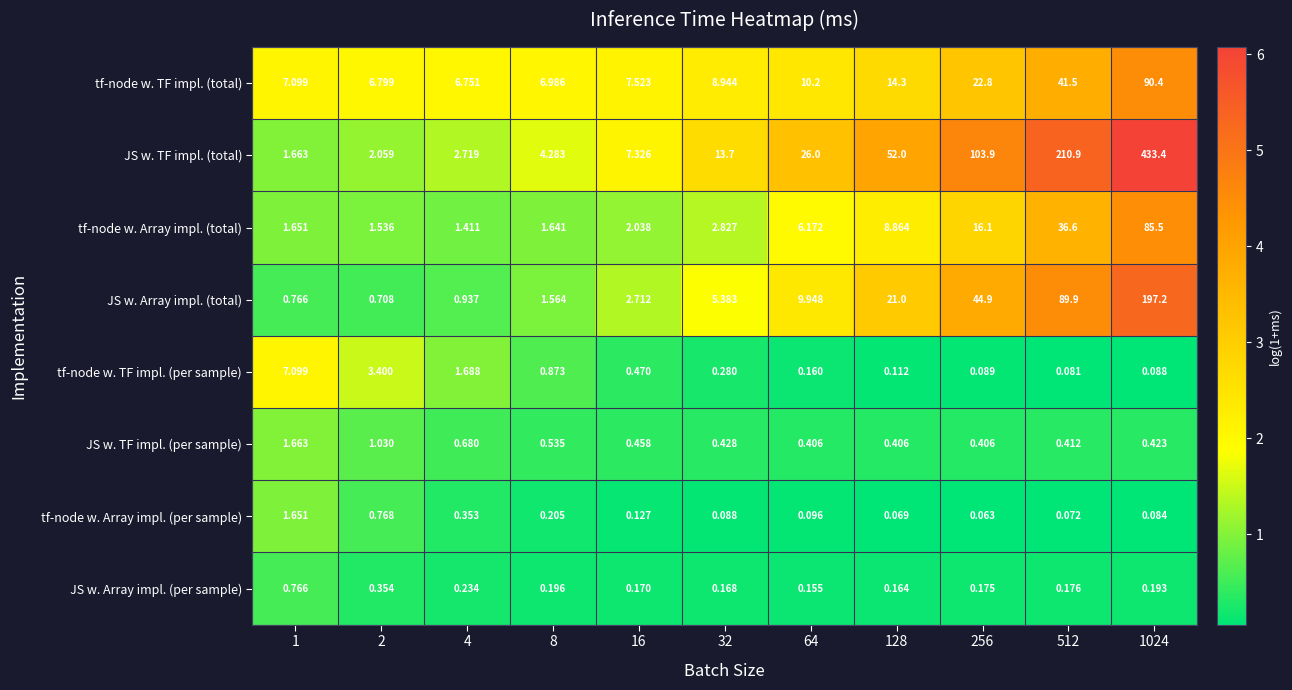

Which series has the largest range (max minus min)?

JS w. TF impl. (total)